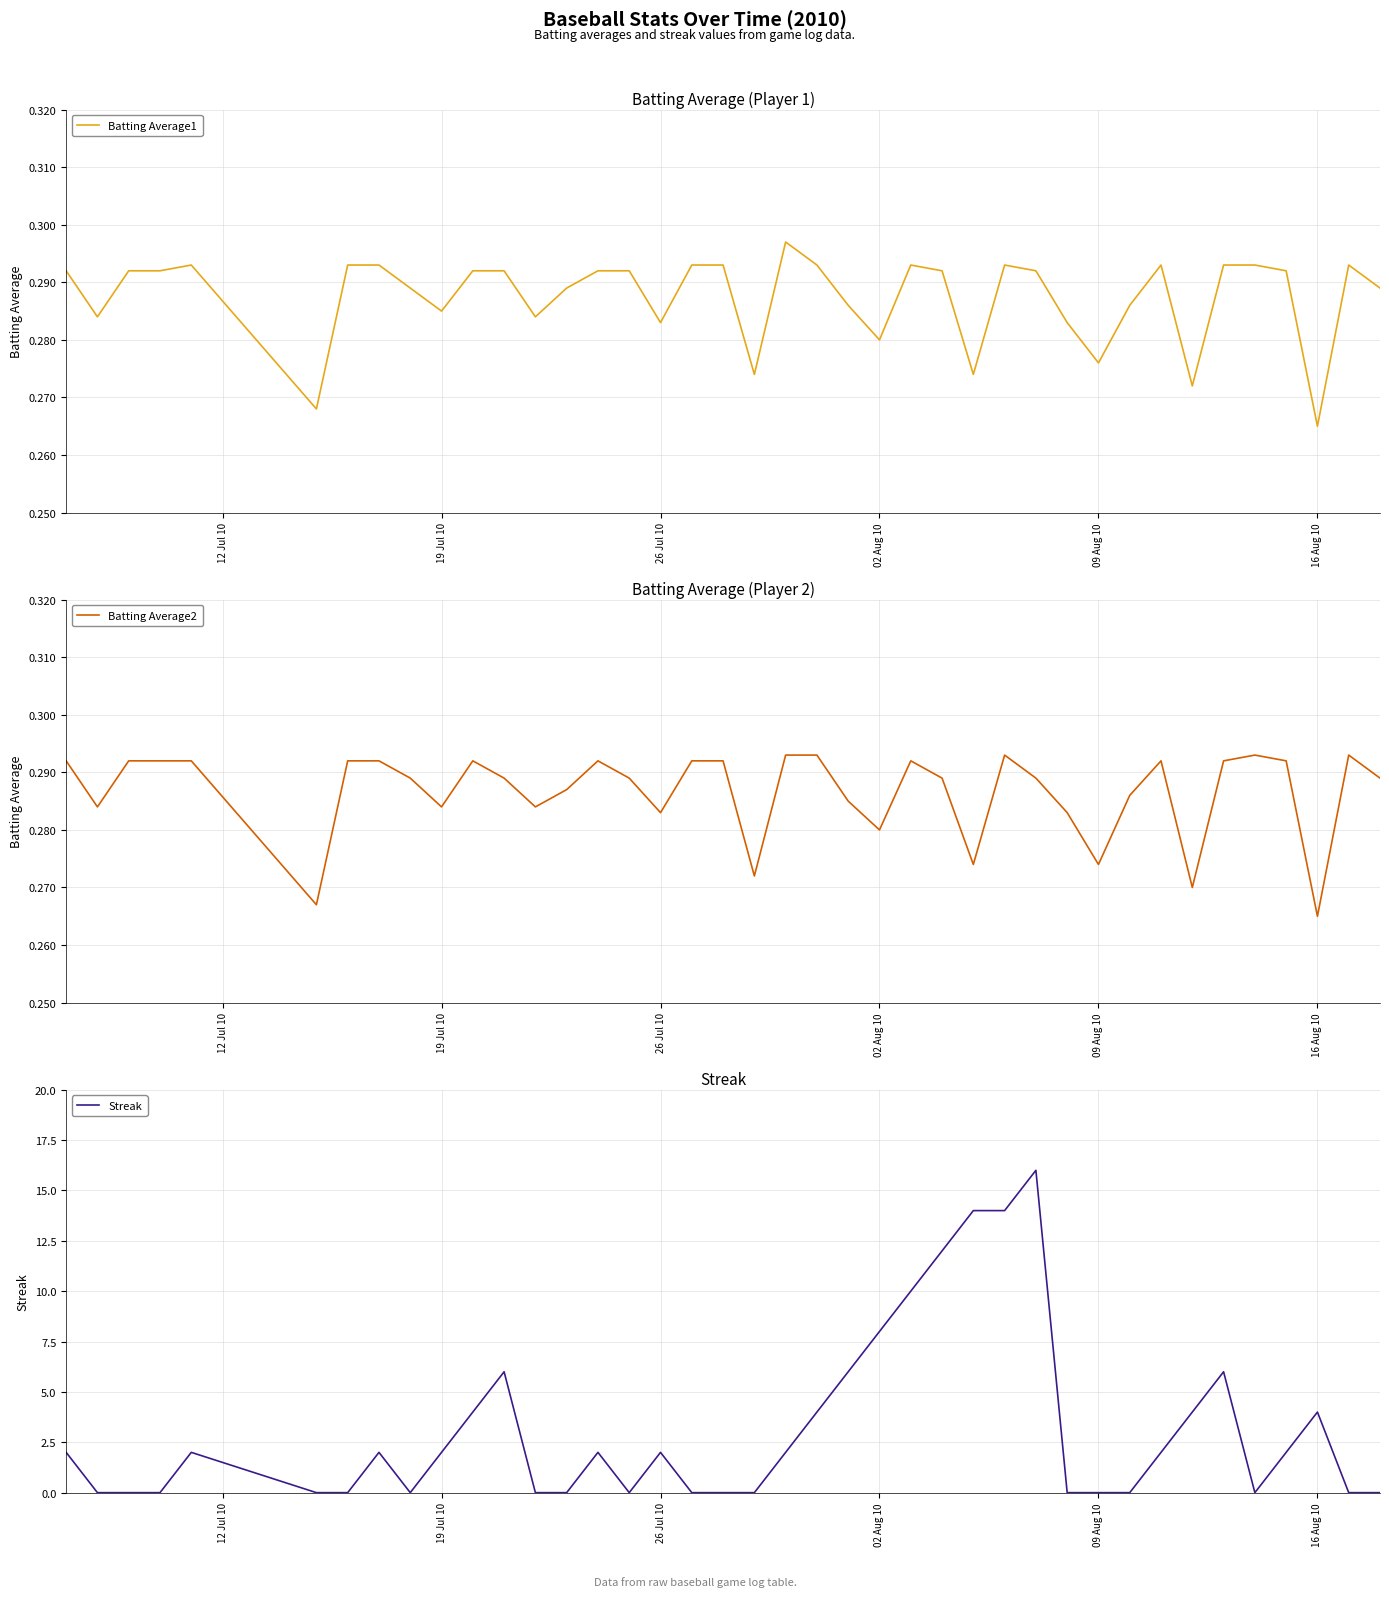

In Batting Average2, how many points are higher than both neighbors (excluding endpoints)?

7